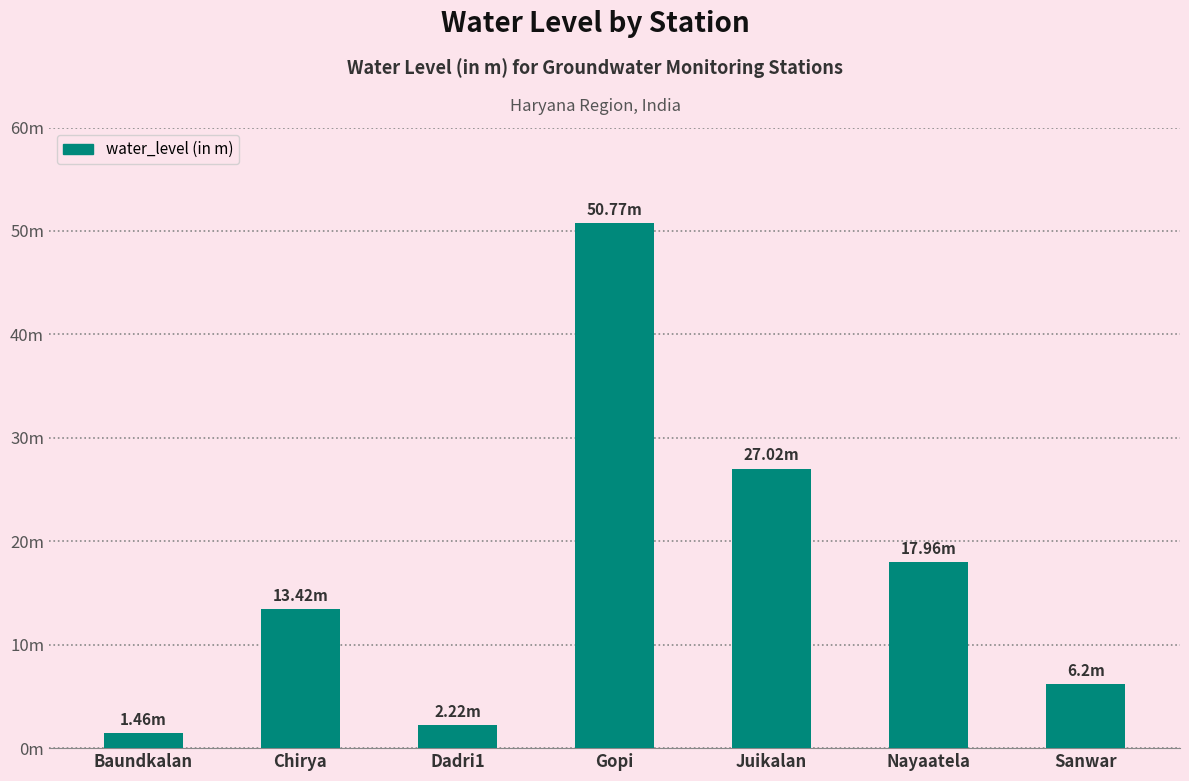

Which category has the lowest value across all series?

Baundkalan